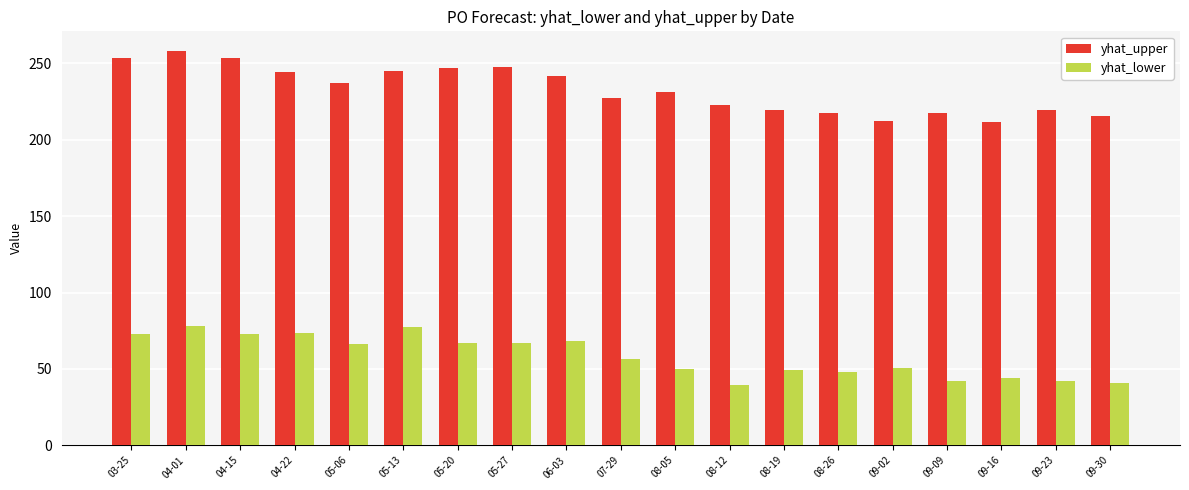

The value of yhat_upper at 09-02 is 212.6. True or false?

True